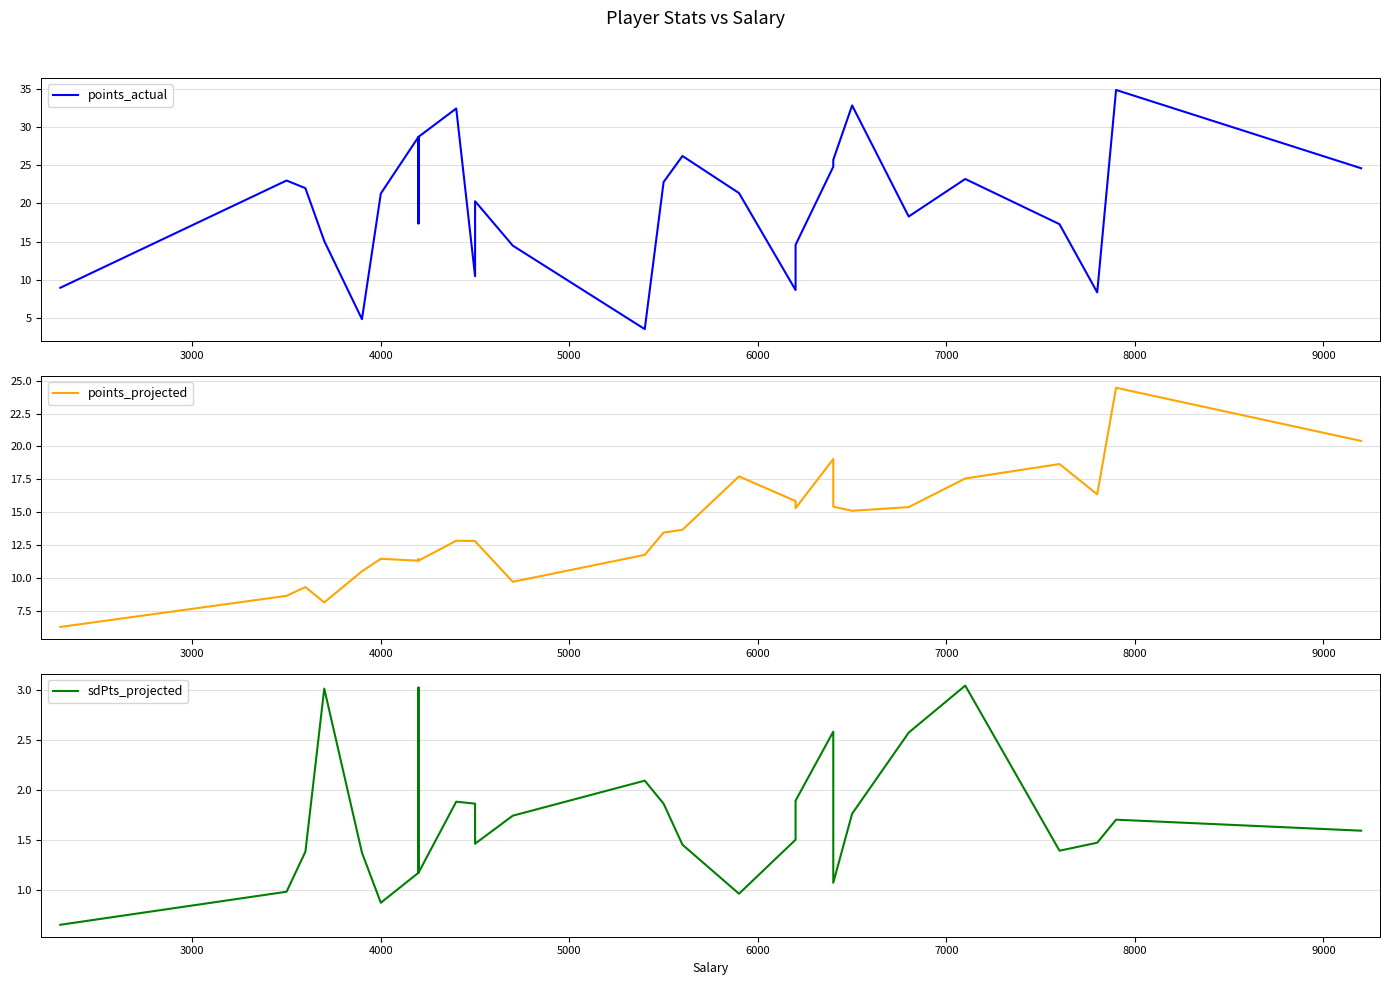

True or false: sdPts_projected and points_actual cross at least once.

False